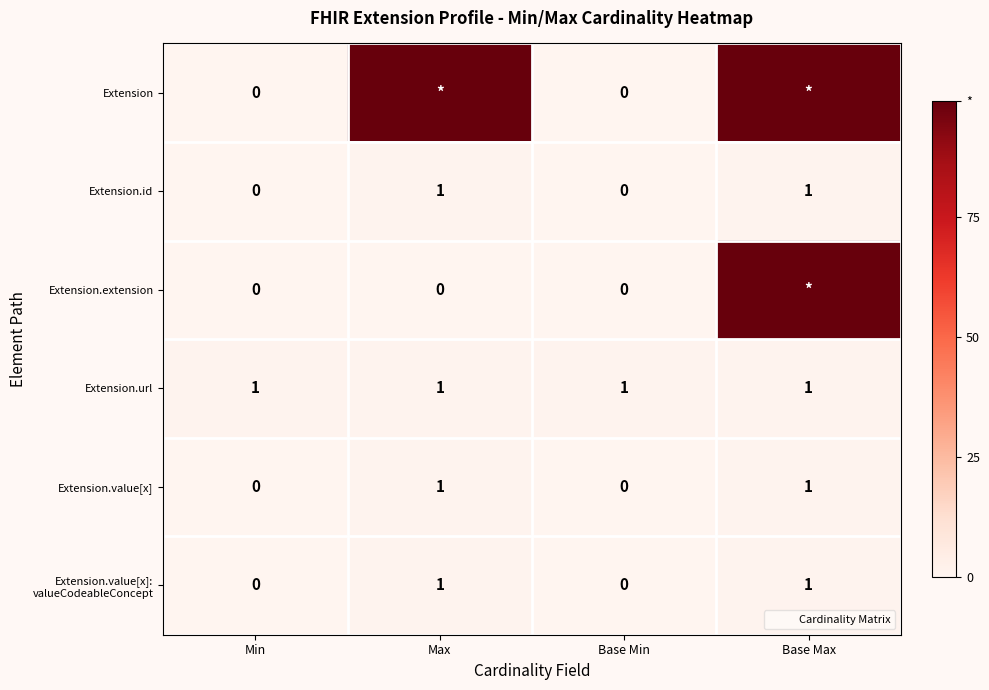

The value of Extension.url at Max is 1. True or false?

True